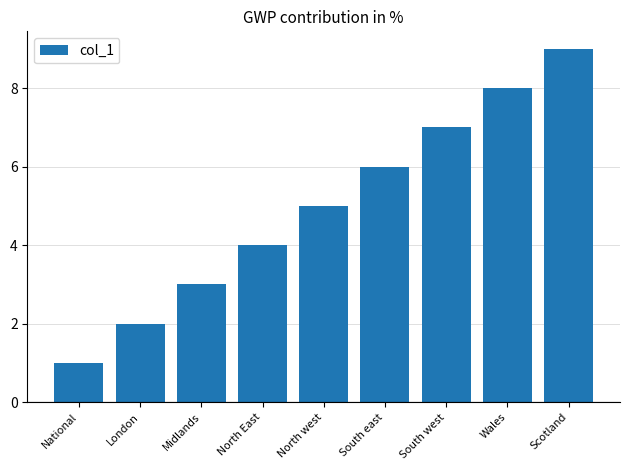

Reading left to right, extract all data points from this chart.

National=1	London=2	Midlands=3	North East=4	North west=5	South east=6	South west=7	Wales=8	Scotland=9